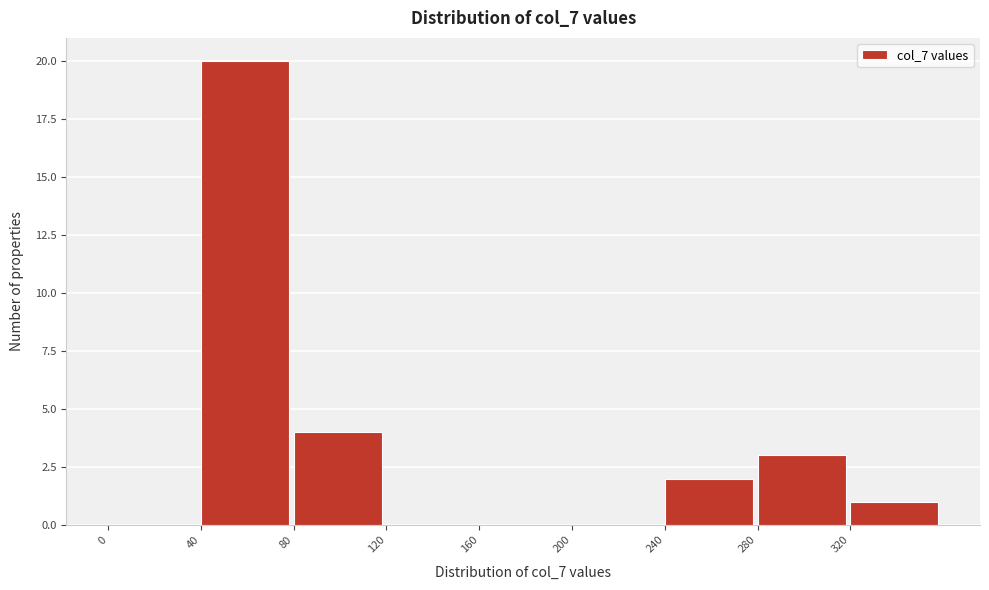

How tall is the bar that spans 80 to 120 on the x-axis? The values are not printed on the chart, so give them approximately, as read against the axis.

4